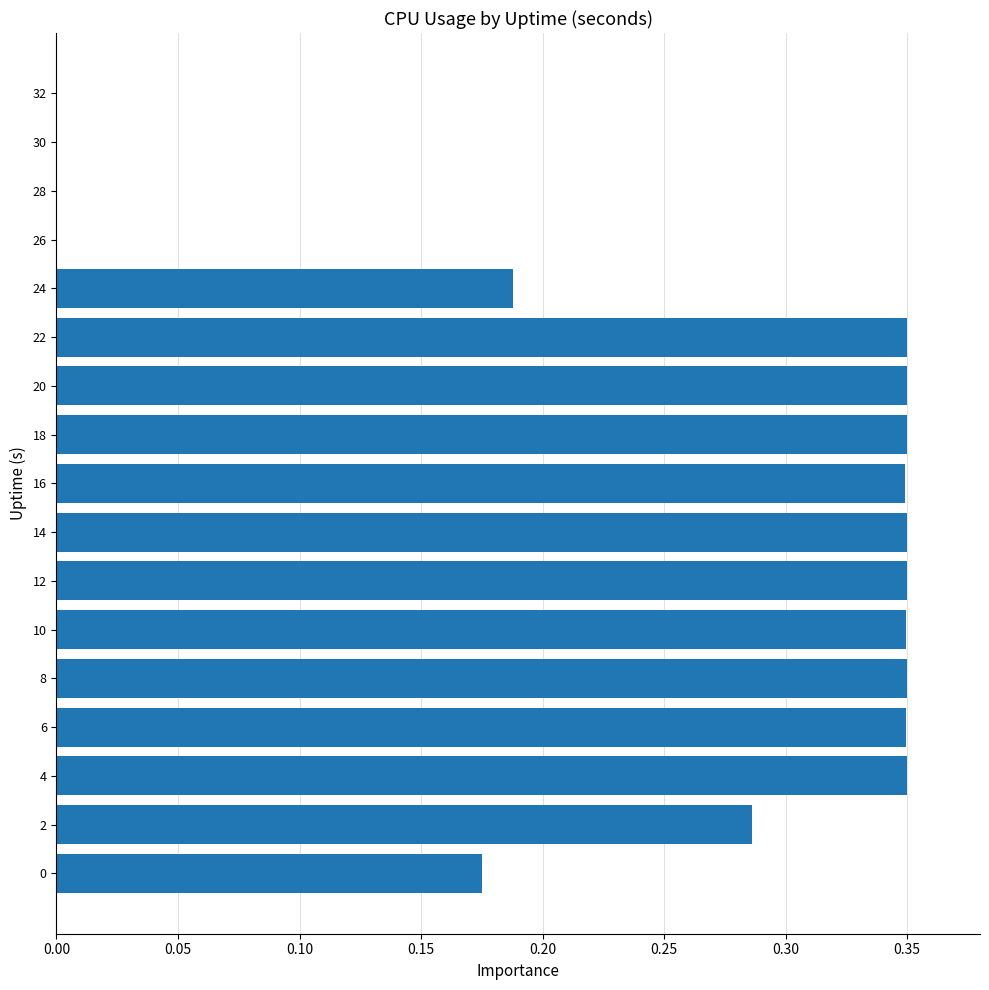

What is the sum of the values at 24 and 18?

0.5